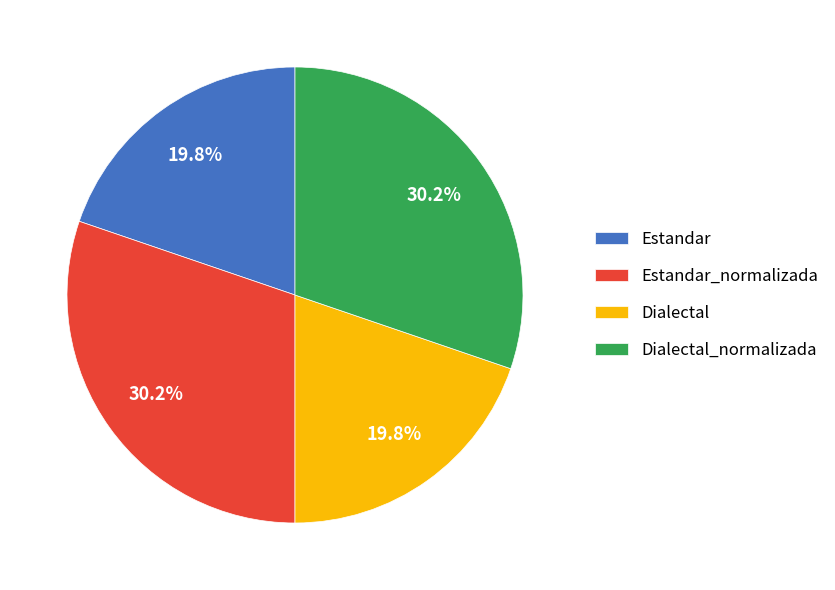

Approximately how many times larger is the value at Dialectal compared to Estandar?

1.0